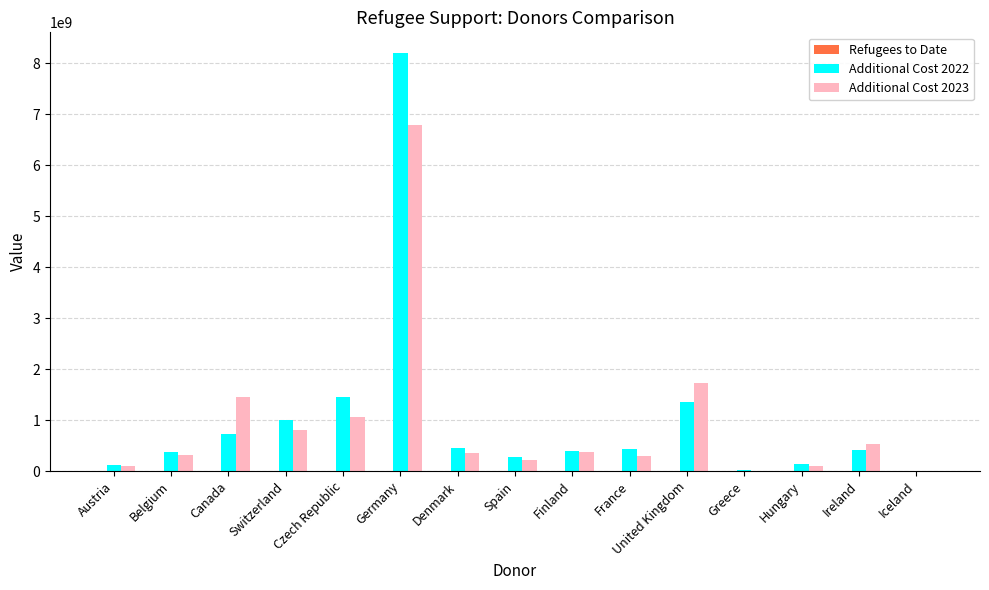

The value of Additional Cost 2022 at Czech Republic is 2072505971.8. True or false?

False